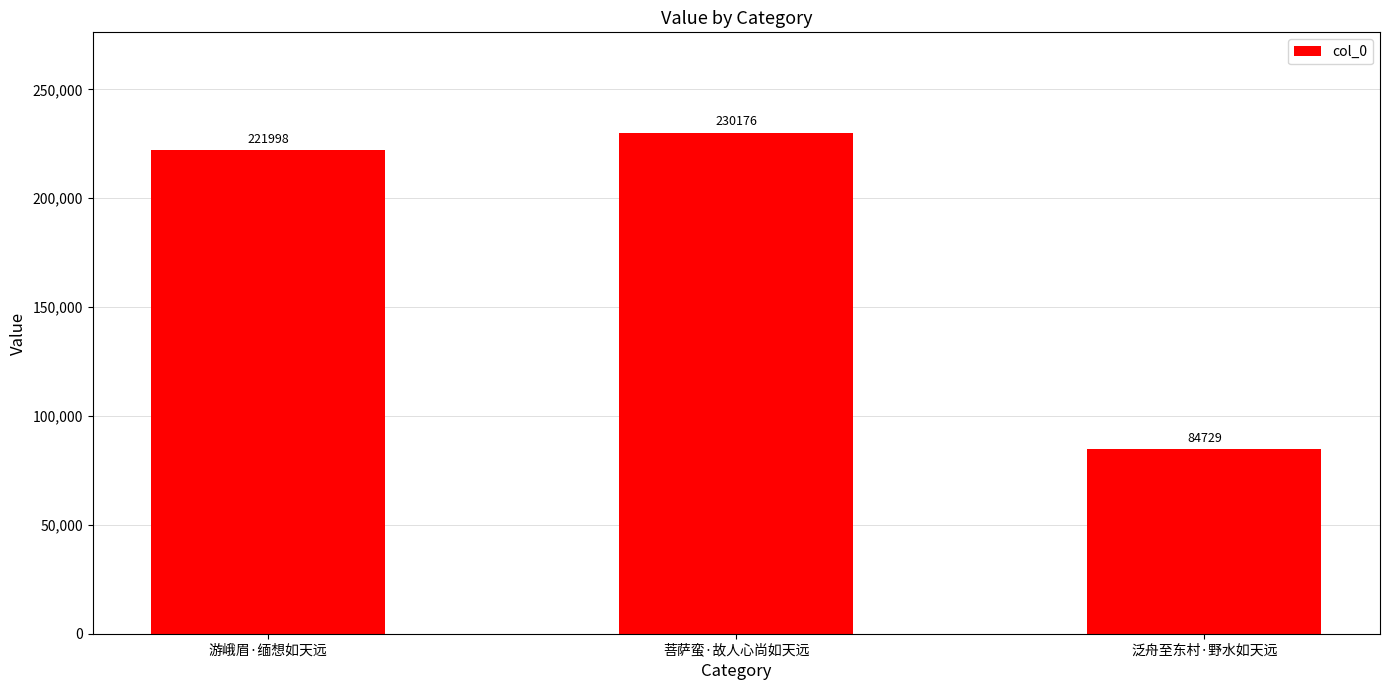

List the labels in order of value, largest first.

菩萨蛮·故人心尚如天远, 游峨眉·缅想如天远, 泛舟至东村·野水如天远